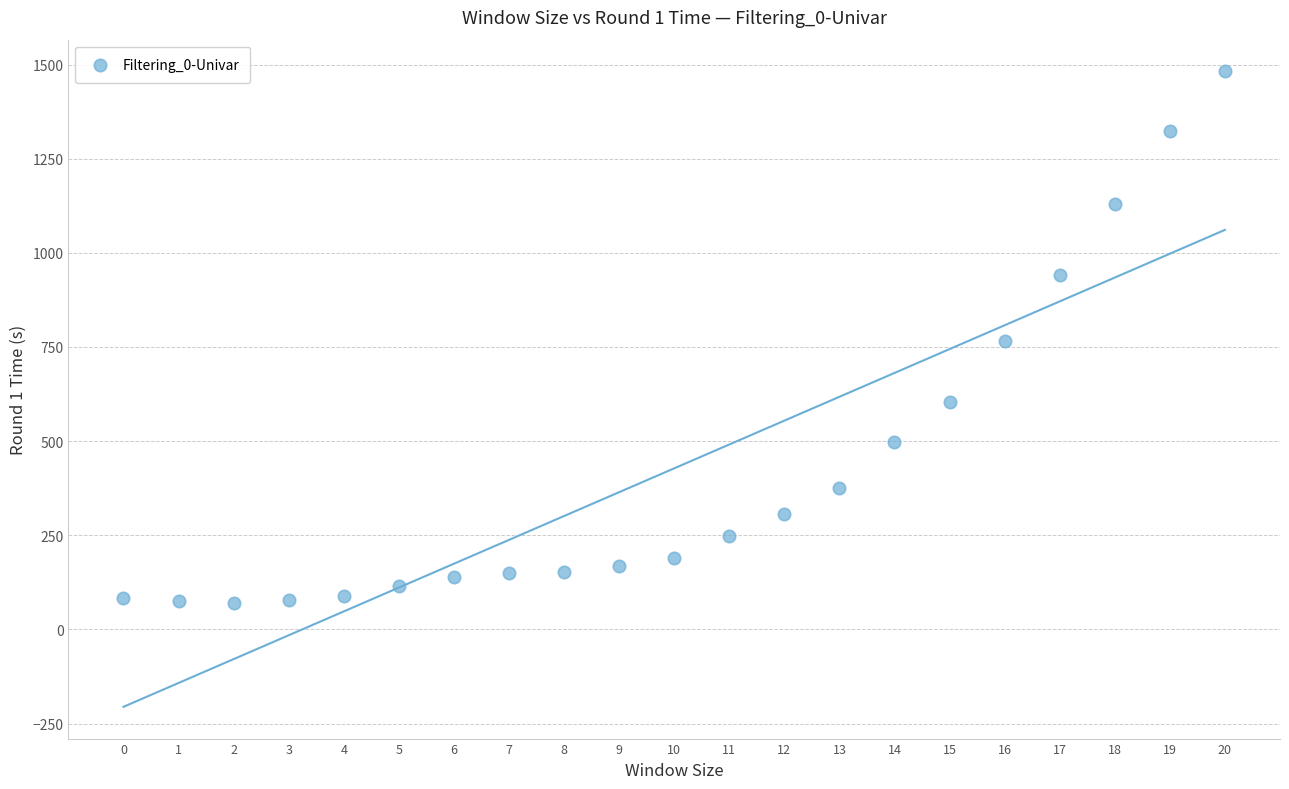

What is the range of Y values (max minus min)?

1411.4